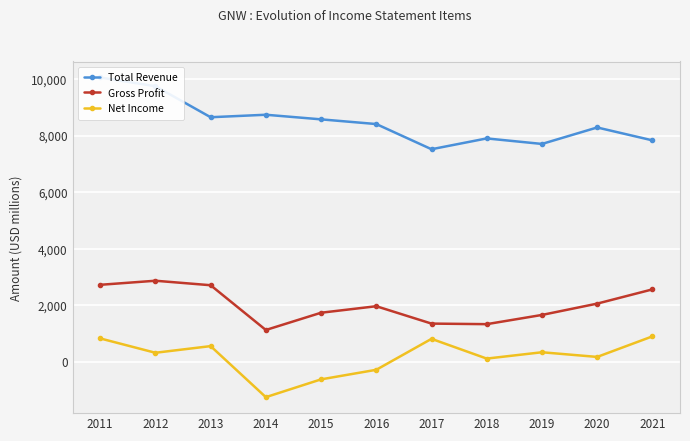

At which category does Net Income reach its first local valley?

2012